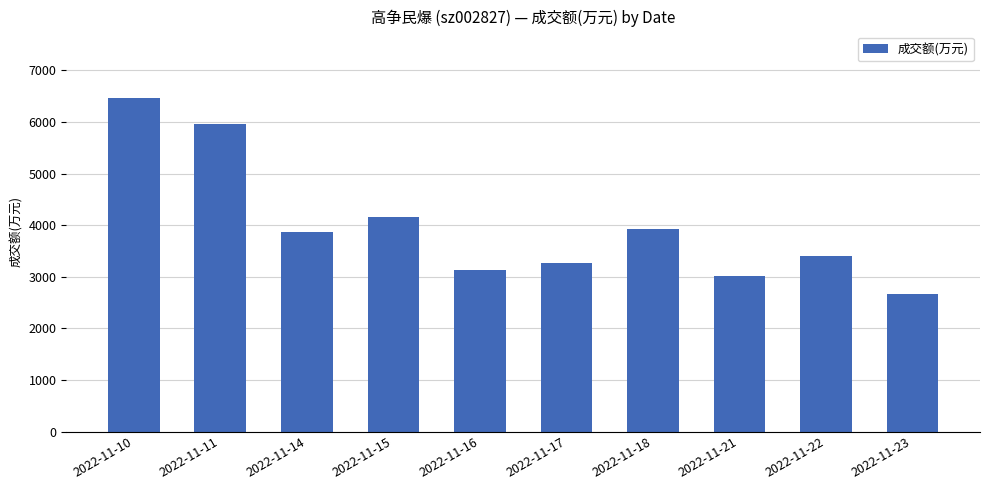

Are the bars grouped side by side (vs. stacked)?

No